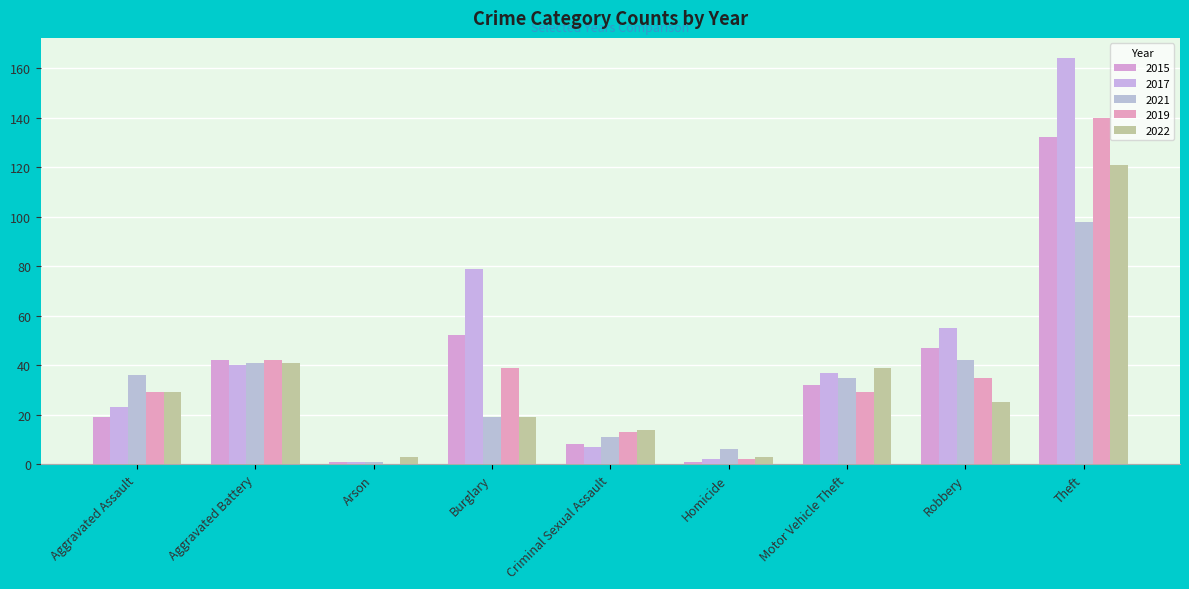

At which label is 2022 closest to 62?

Aggravated Battery